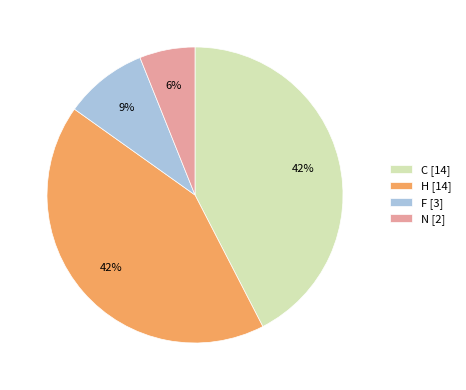

Approximately how many times larger is the value at N [2] compared to F [3]?

0.7